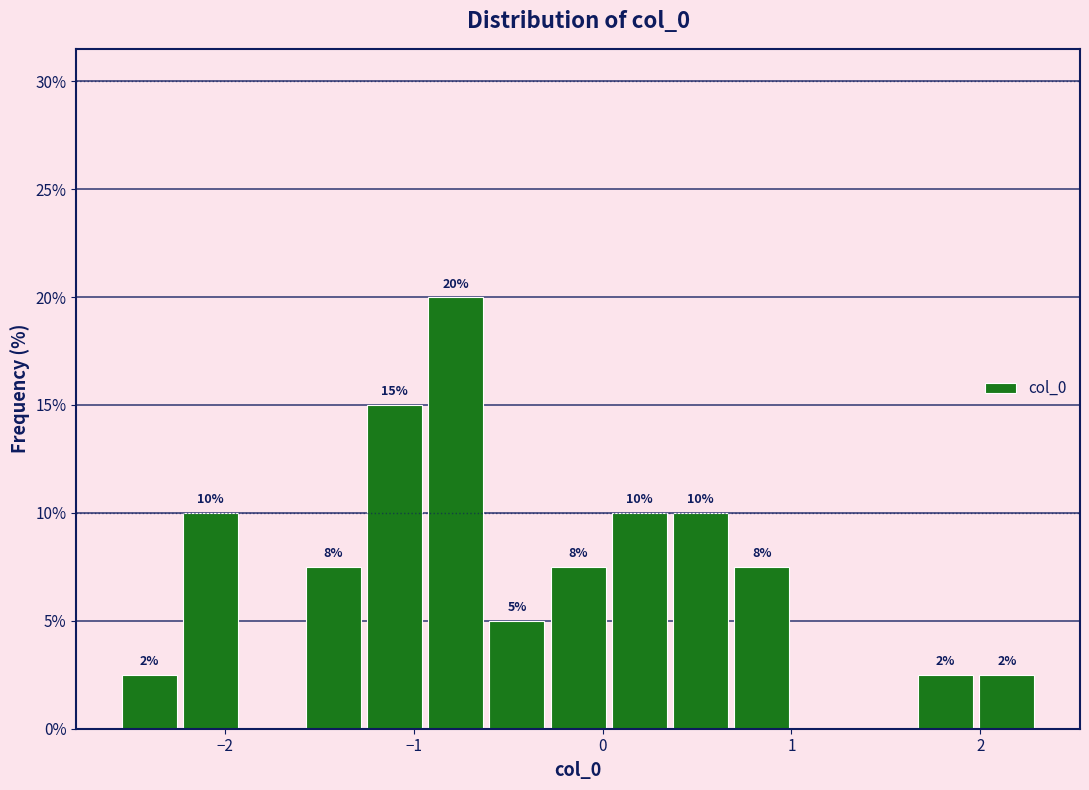

Around what value on the x-axis is the tallest bar? Give the approximate position of its centre, as read against the axis.

-0.8